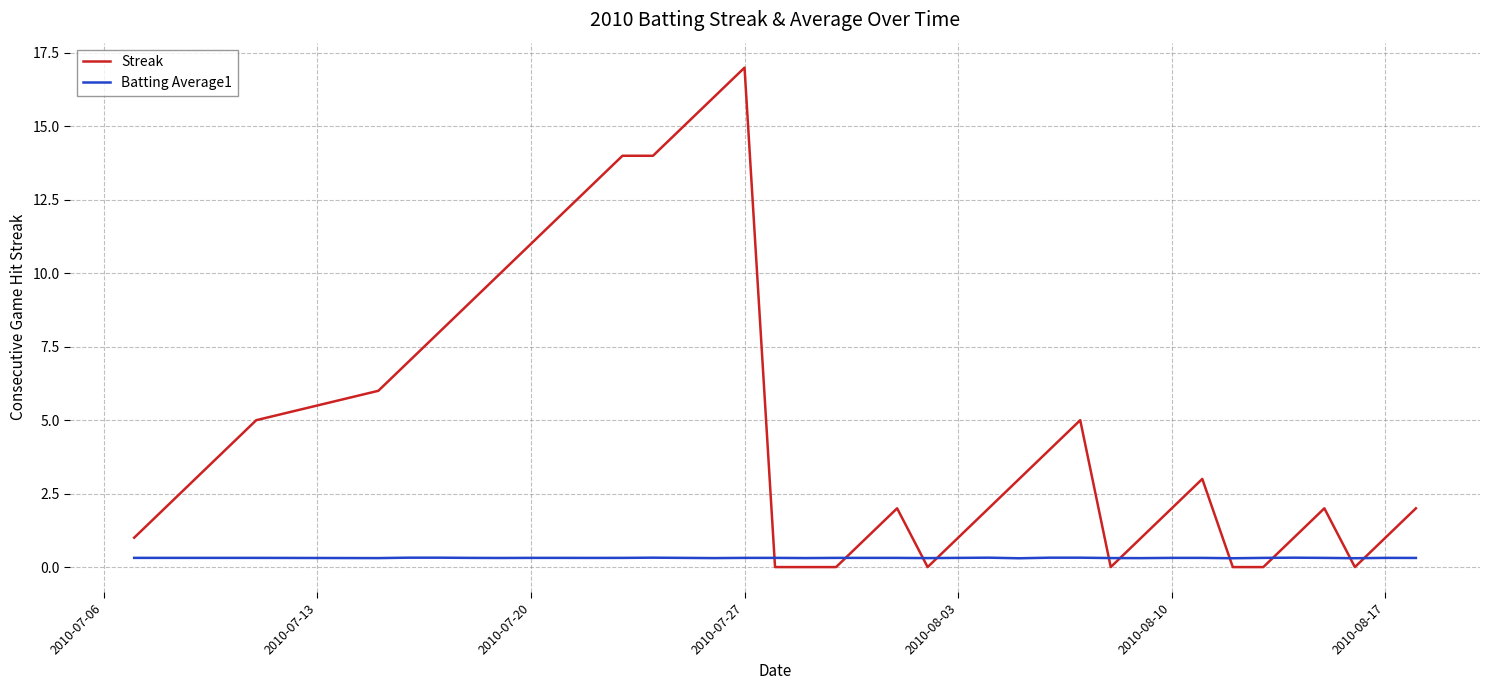

Which series has the largest total across all categories?

Streak